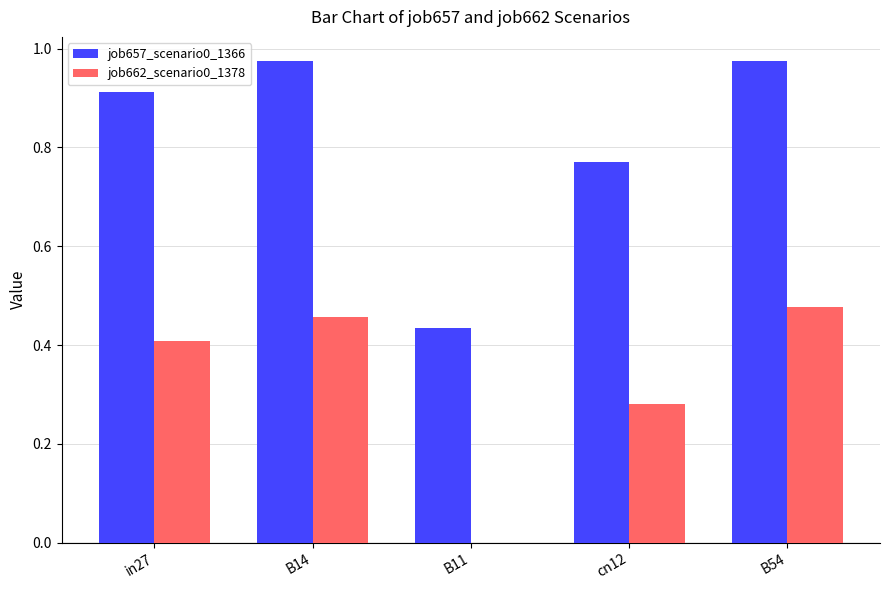

Which series has the largest total across all categories?

job657_scenario0_1366